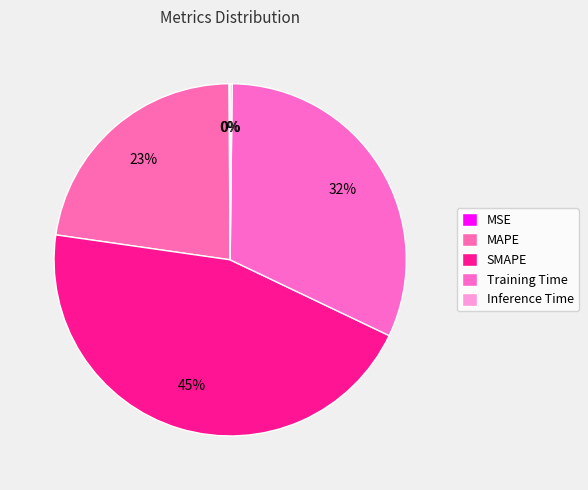

How many segments does this pie chart have?

5